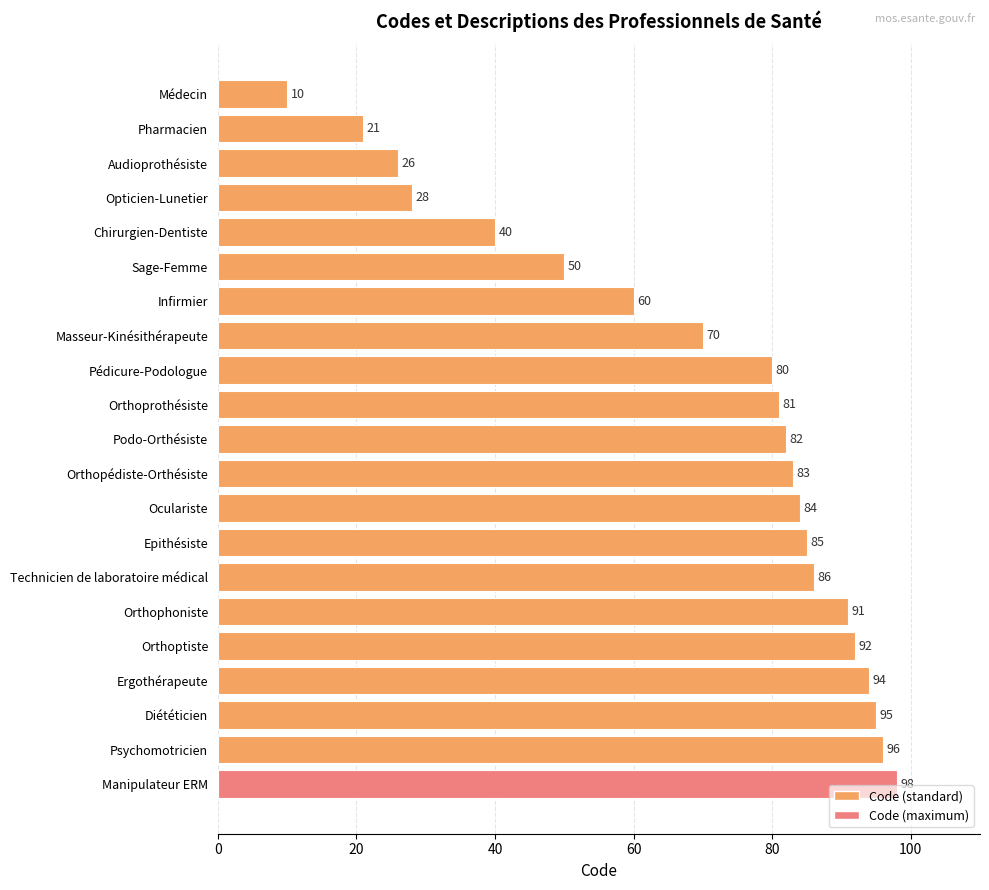

What is the difference between the maximum and second lowest values?

77